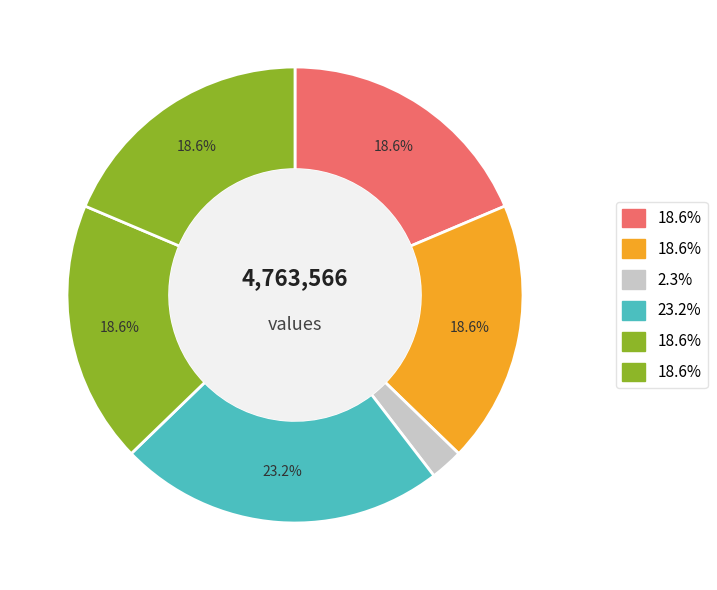

Is there any slice that represents more than half of the pie?

No